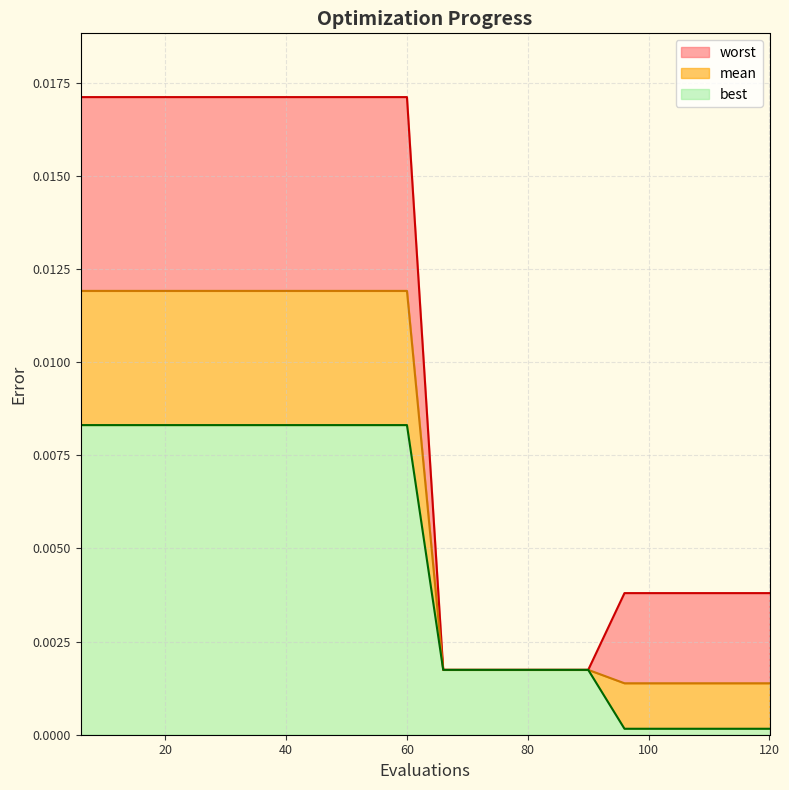

Which category has the lowest value in the mean series?

96